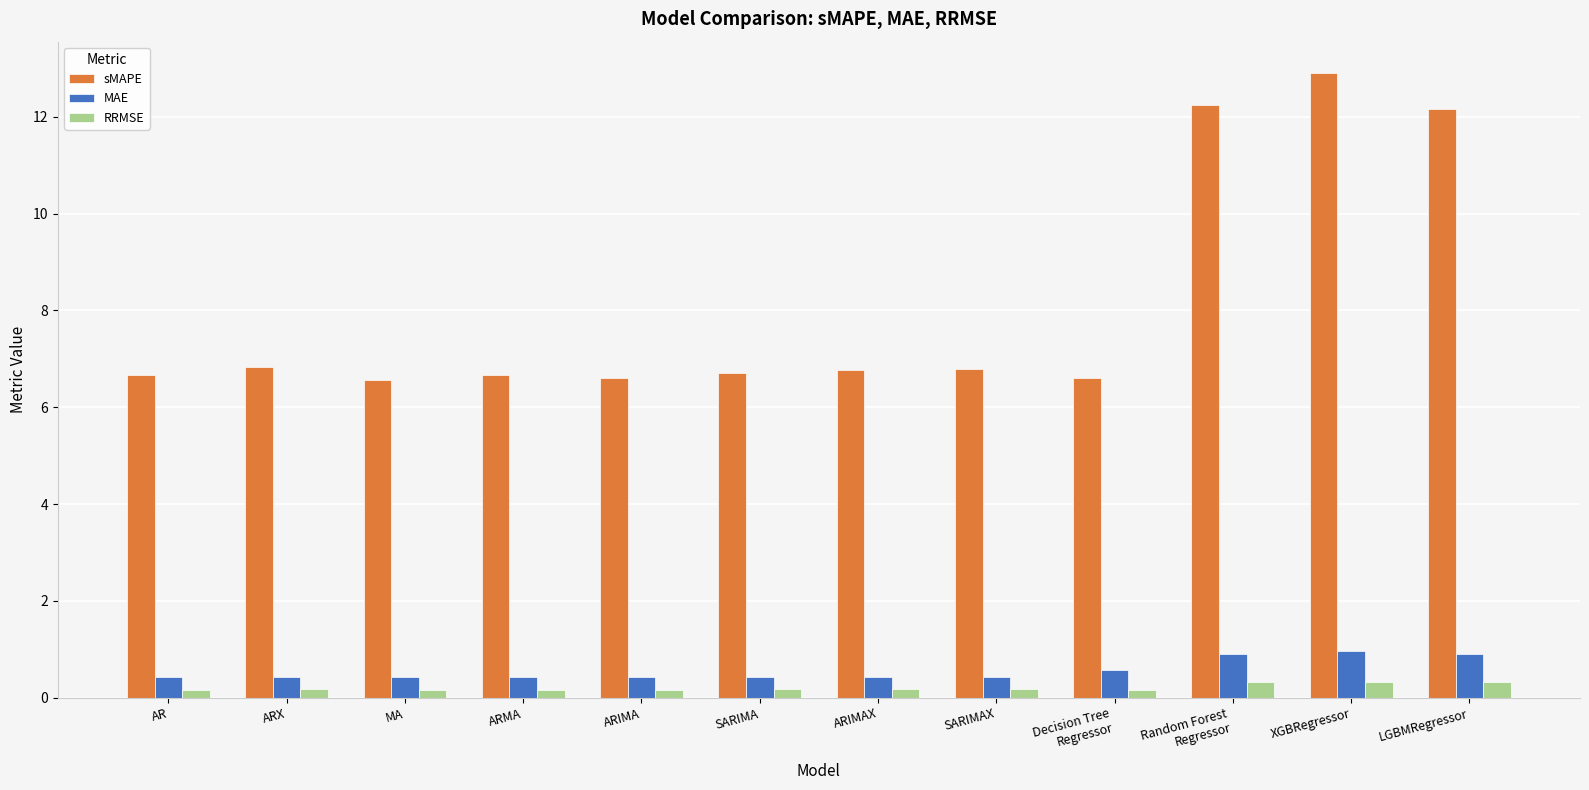

List the series in order of their peak value, lowest first.

RRMSE, MAE, sMAPE